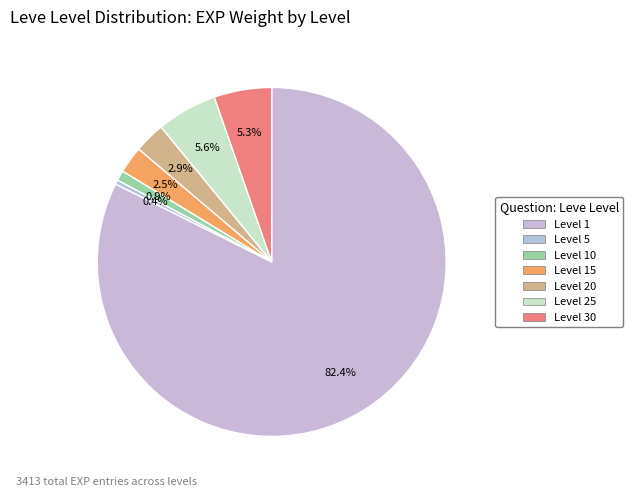

To the nearest percent, what percentage of the pie is Level 20?

3%